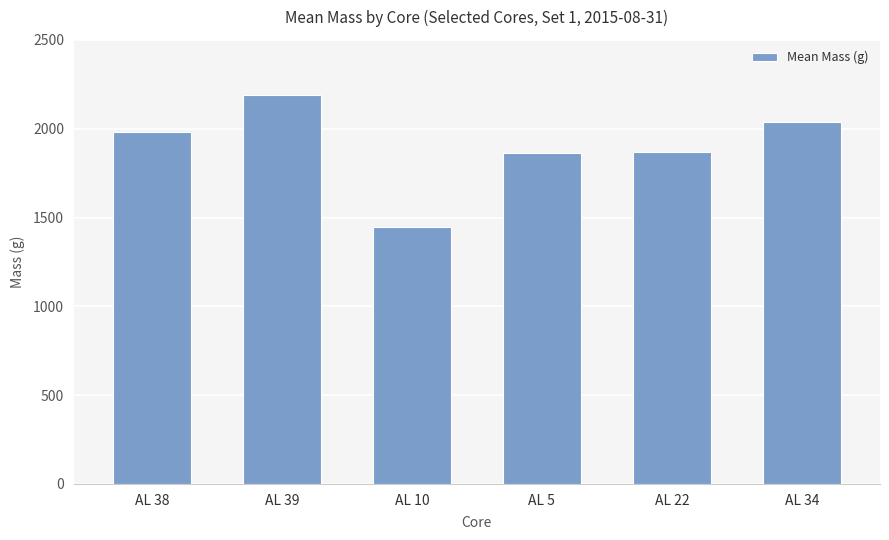

How many bars are there in total?

6